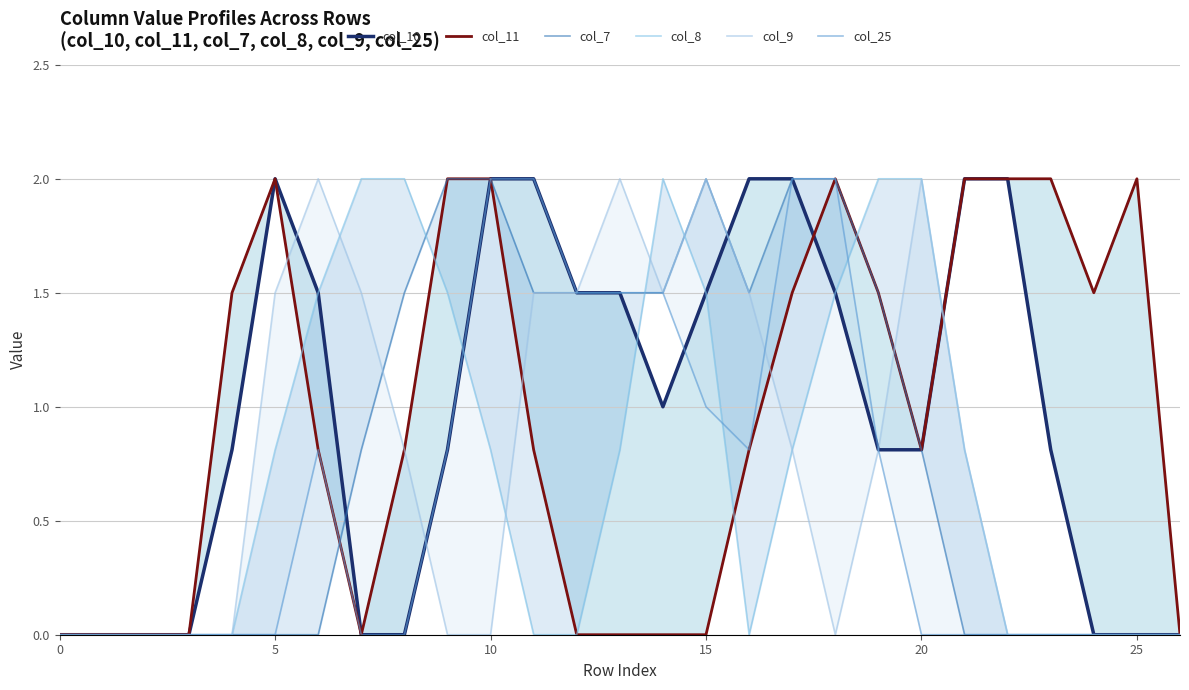

The col_25 series shows 1.0 at 14. True or false?

False